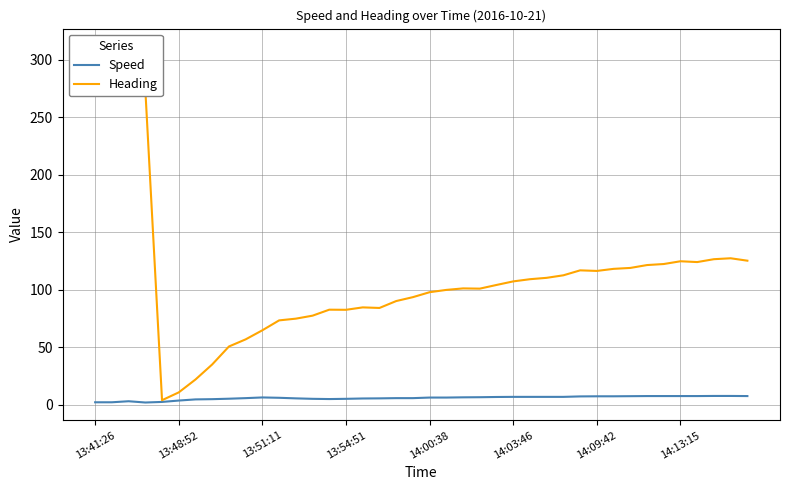

True or false: Speed has a value of 7.6 at 14:13:15.

True